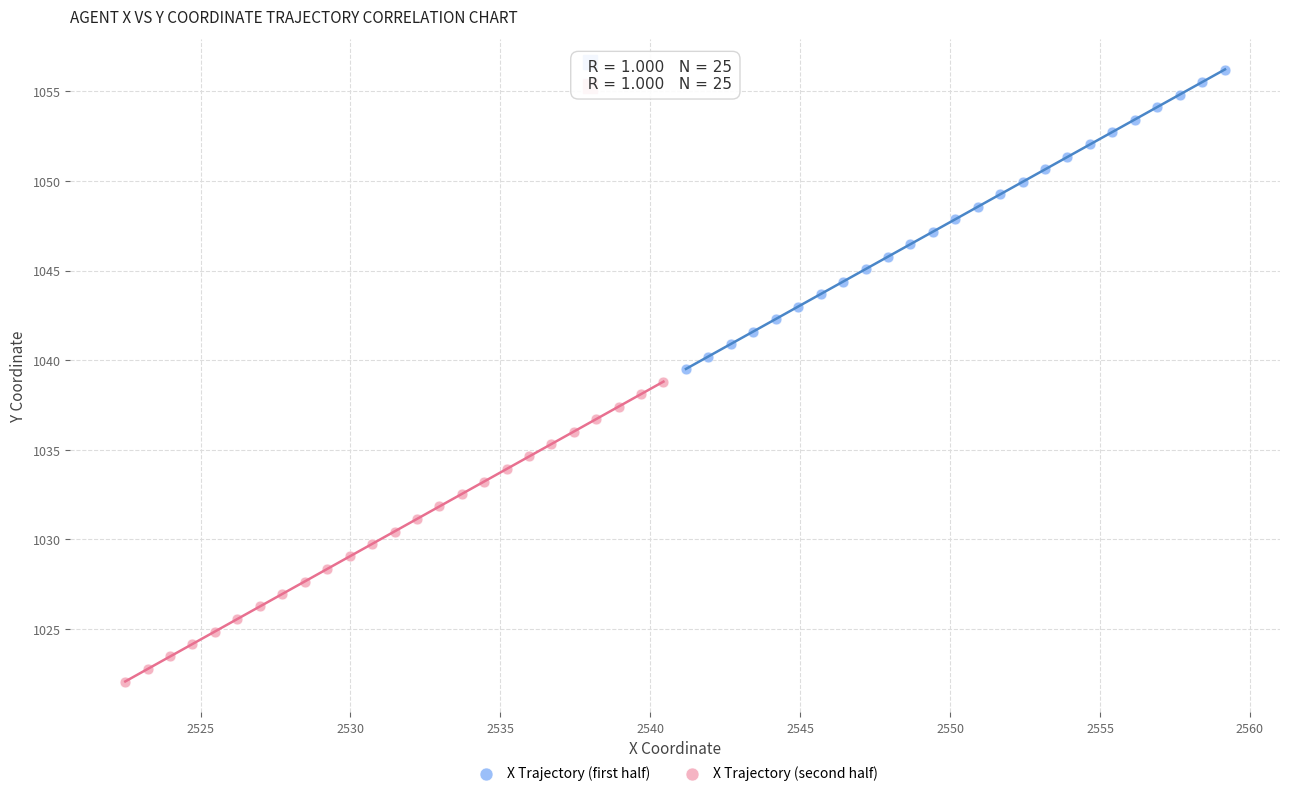

Which series reaches the maximum Y coordinate?

X Trajectory (first half)